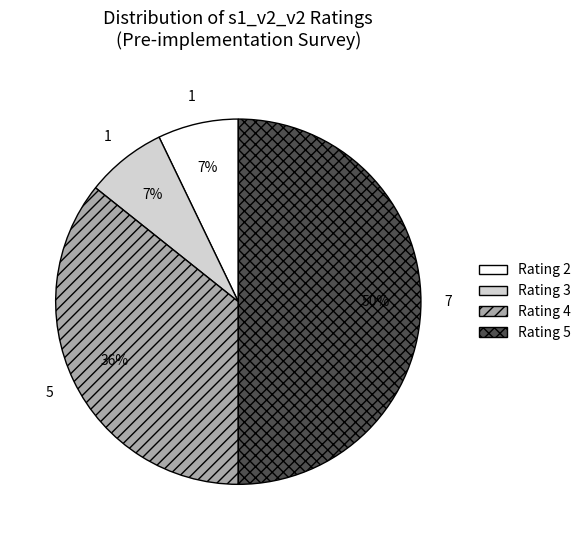

Do Rating 5 and Rating 4 together represent more than half of the pie?

Yes